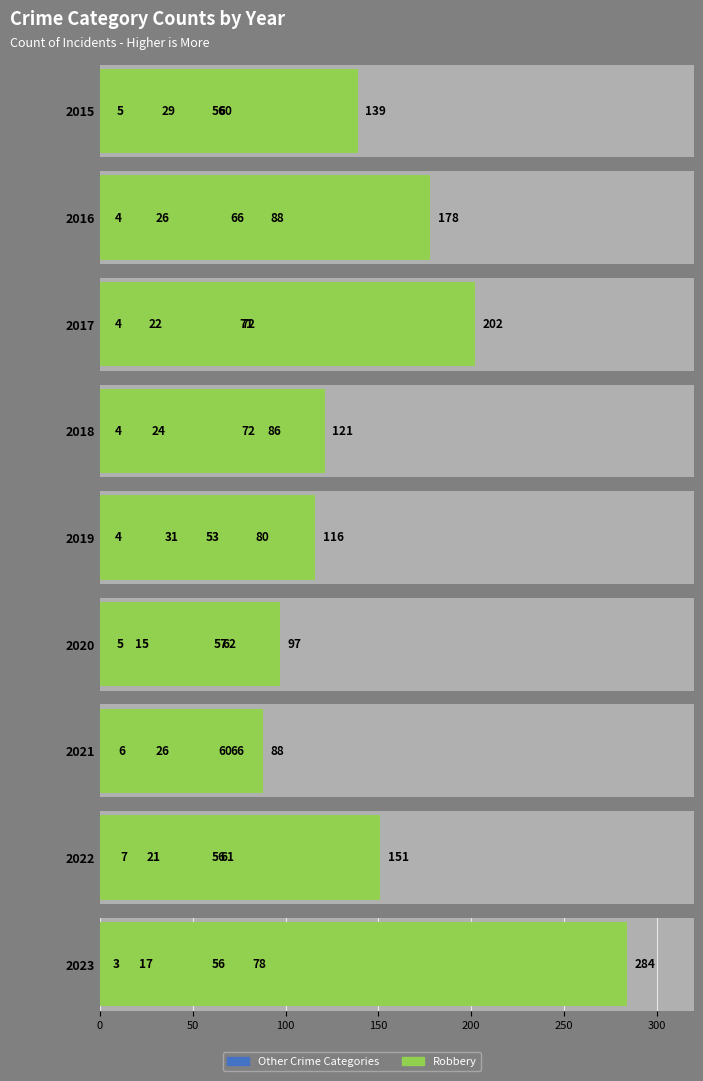

How many bars are there in each group?

5